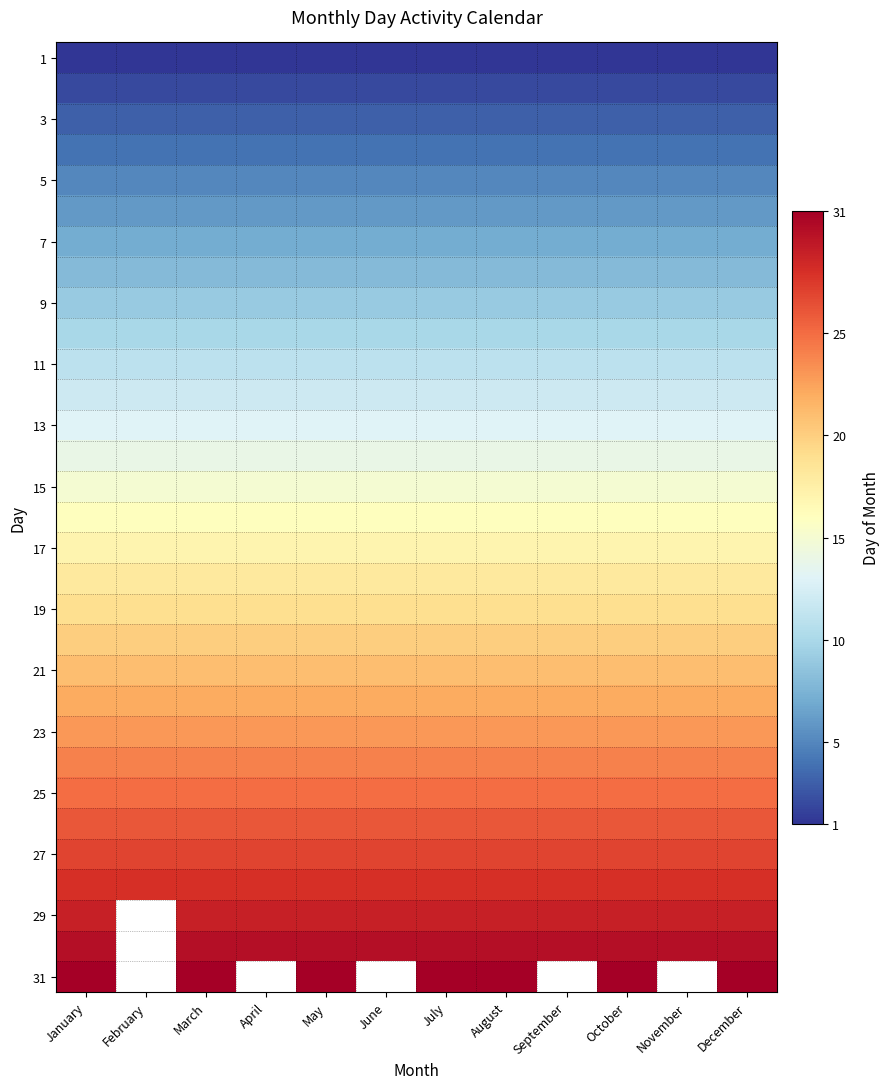

At how many categories does at least one series exceed 22?

12